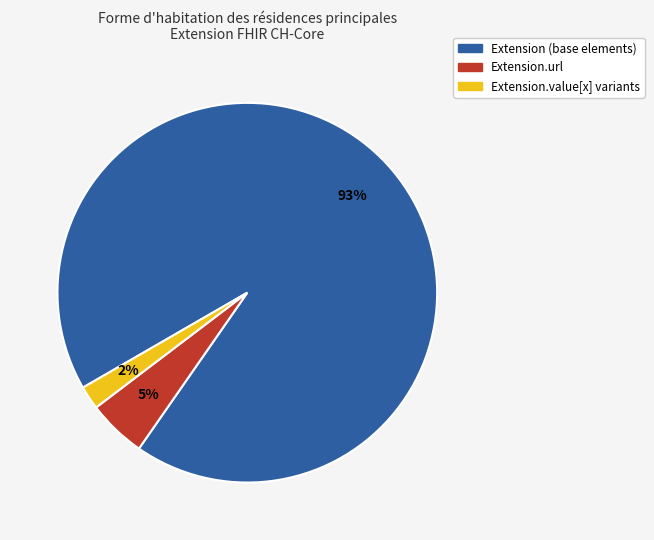

Is there a majority slice in this chart?

Yes